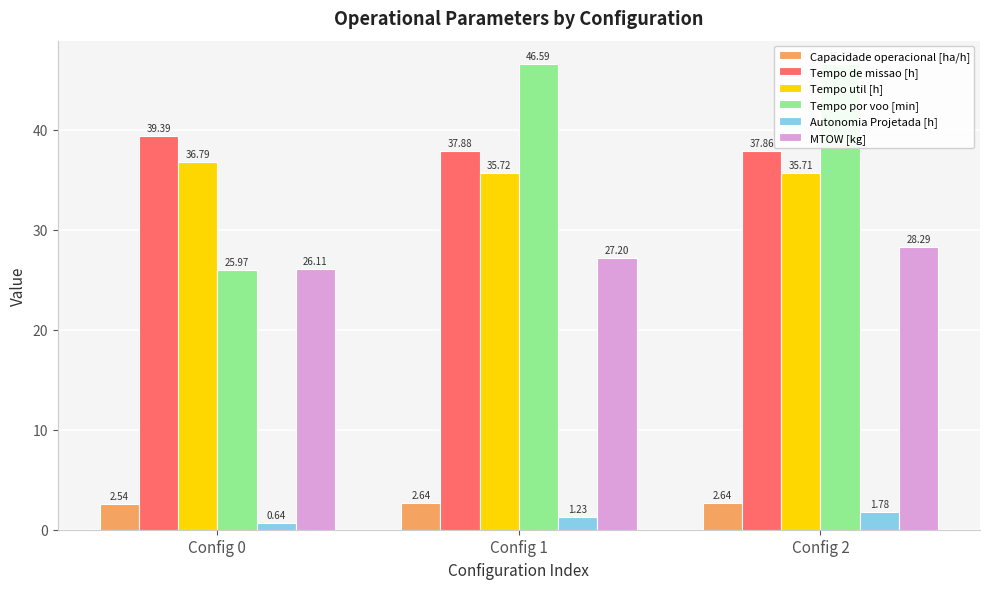

What is the difference between the highest and lowest values at Config 1?

45.4